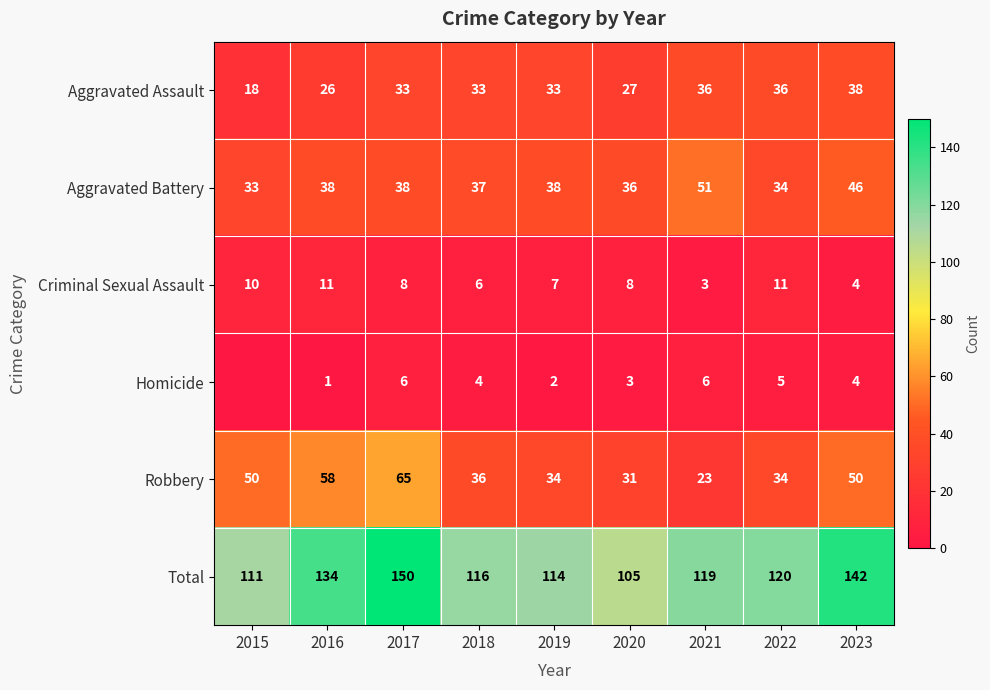

Between 2020 and 2018, which is larger?

2018